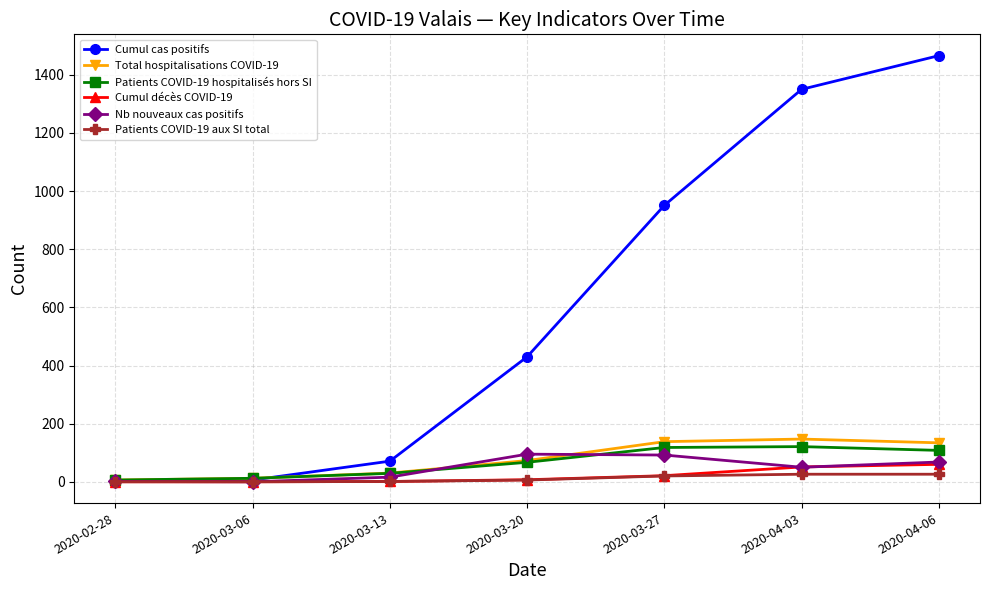

What is the difference between the maximum and second lowest values in the Total hospitalisations COVID-19 series?

135